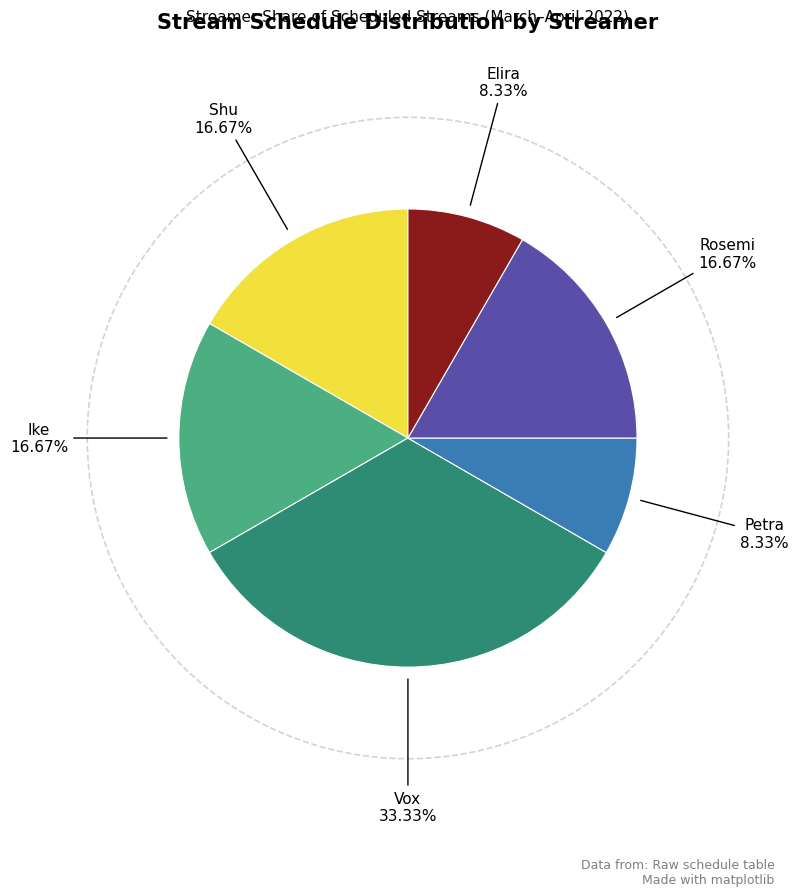

Is there a majority slice in this chart?

No